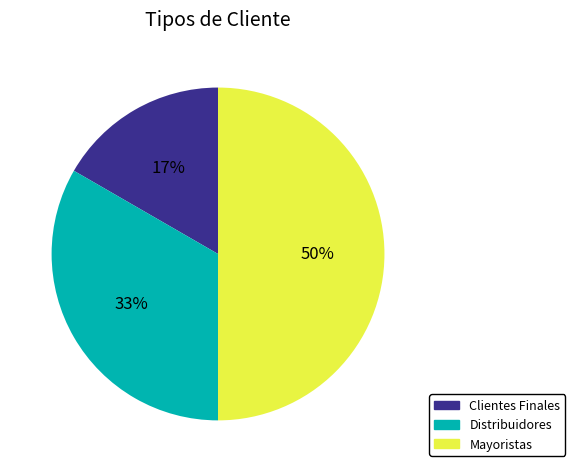

What is the smallest slice in the pie chart?

Clientes Finales